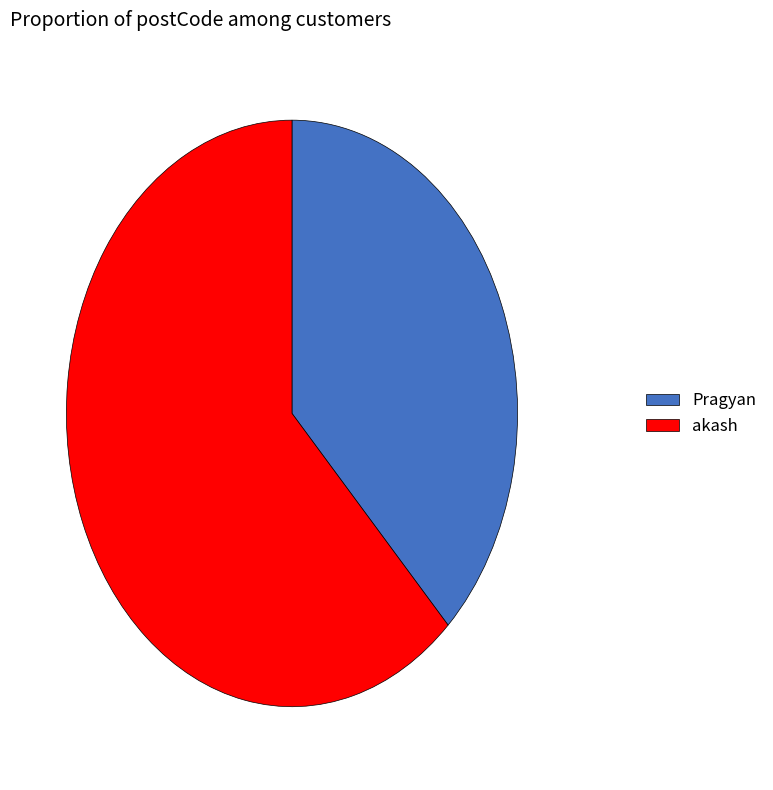

Is Pragyan the majority of the pie?

No